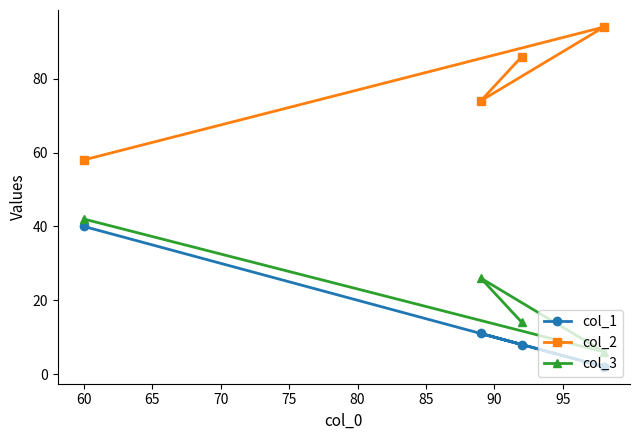

Count the col_3 values in the range 14 to 42.

3